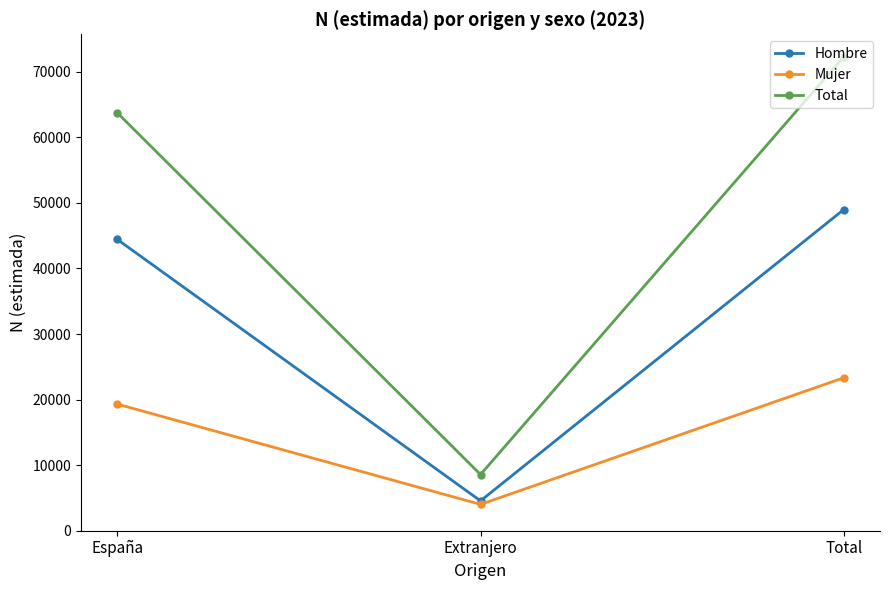

What position from the left is España?

1